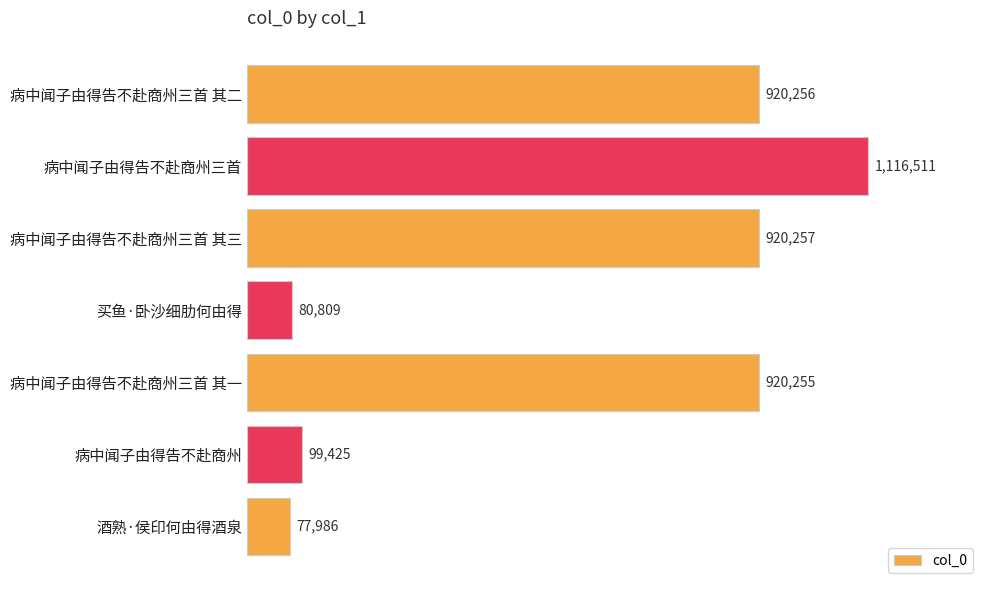

What is the smallest value displayed?

77986